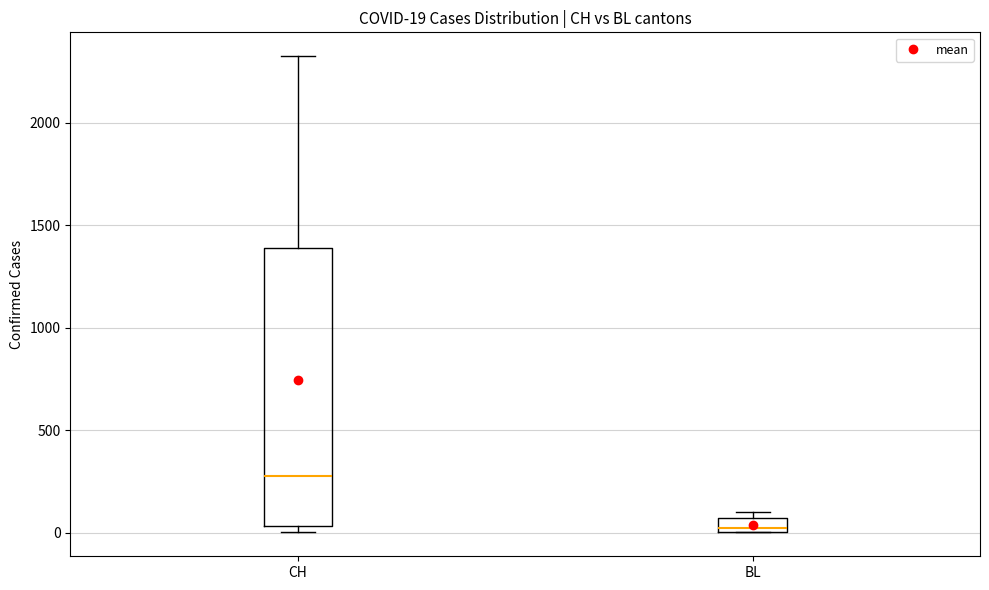

Which box has the highest median line?

CH